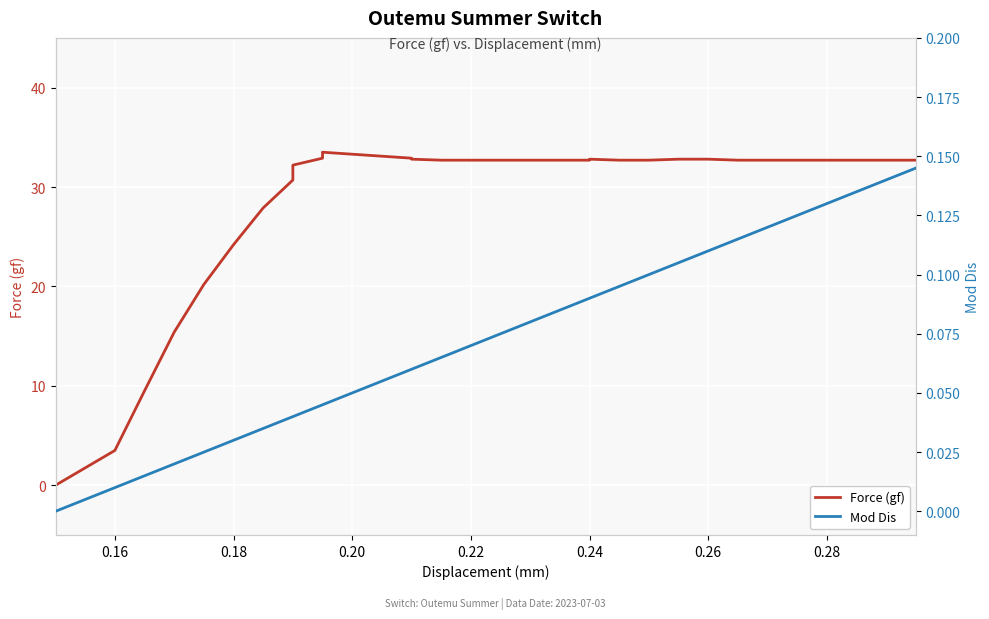

What are all the series names shown in the legend?

Force (gf), Mod Dis